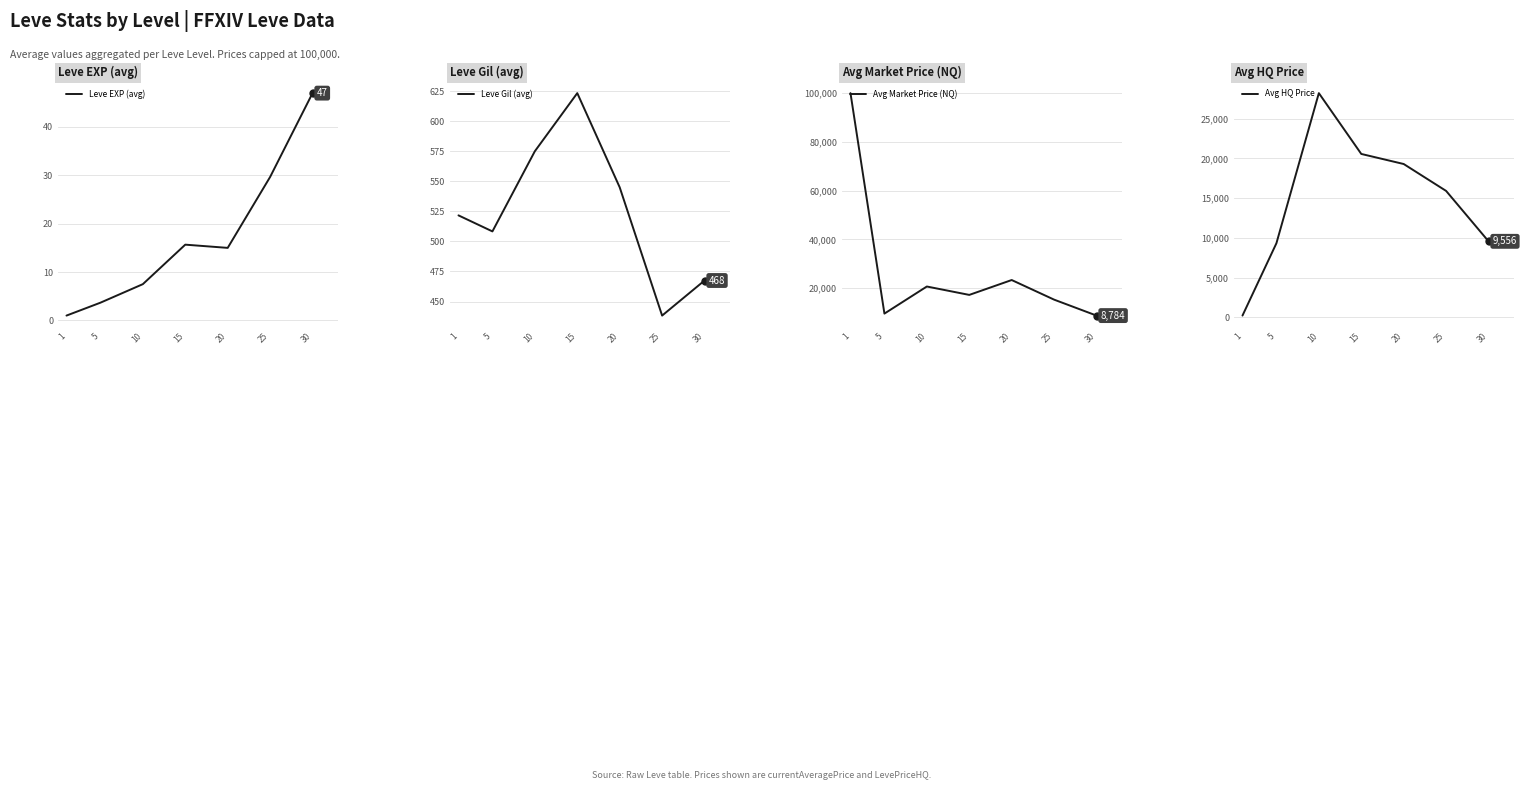

Reading left to right, list all the values displayed in this chart.

Leve EXP (avg): 1=1.0	5=3.7	10=7.5	15=15.7	20=15.0	25=29.7	30=47.0
Leve Gil (avg): 1=521.7	5=508.3	10=575.0	15=623.3	20=545.0	25=438.3	30=467.5
Avg Market Price (NQ): 1=100000.0	5=9599.0	10=20704.2	15=17262.3	20=23362.2	25=15319.3	30=8783.8
Avg HQ Price: 1=204.2	5=9316.7	10=28221.0	15=20561.3	20=19293.3	25=15904.2	30=9556.5